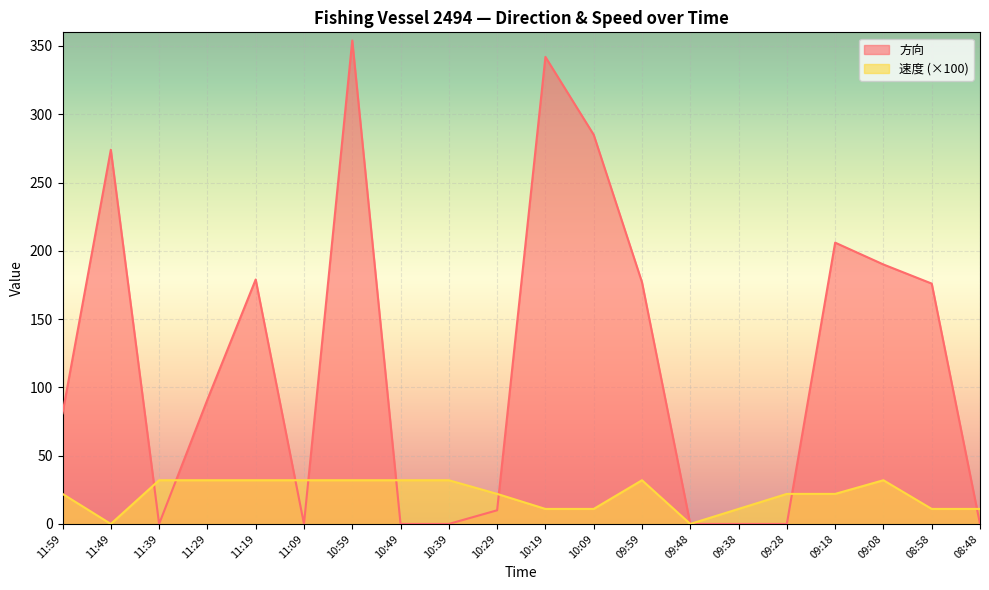

At which category does 方向 reach its first local valley?

11:39